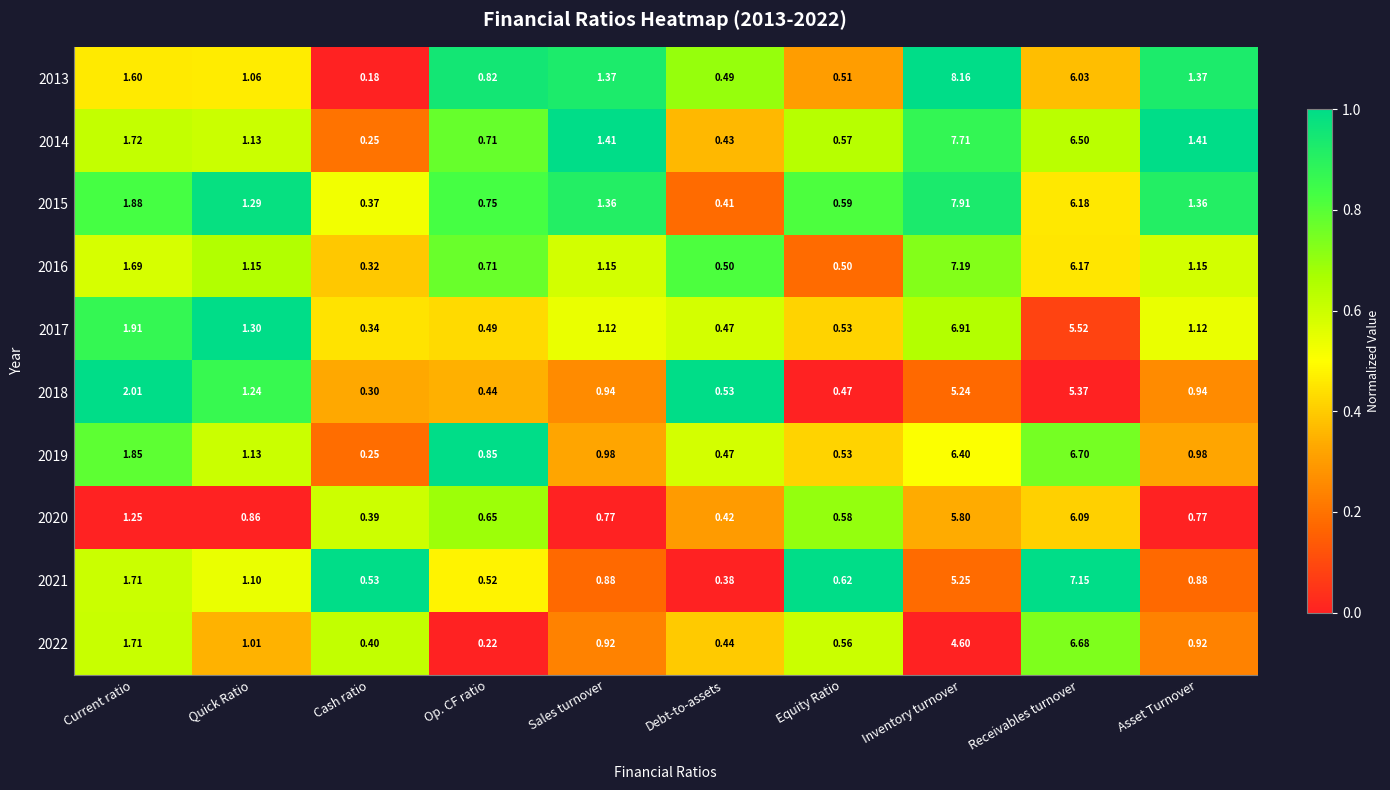

At which category is the sum across all series the highest?

Inventory turnover